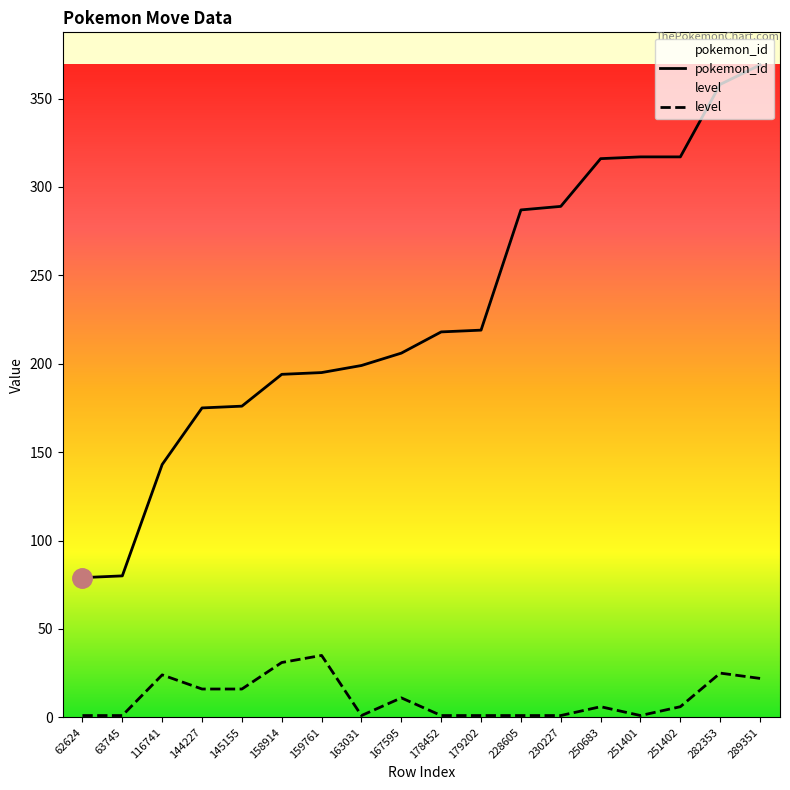

How many categories are shown in the chart?

18